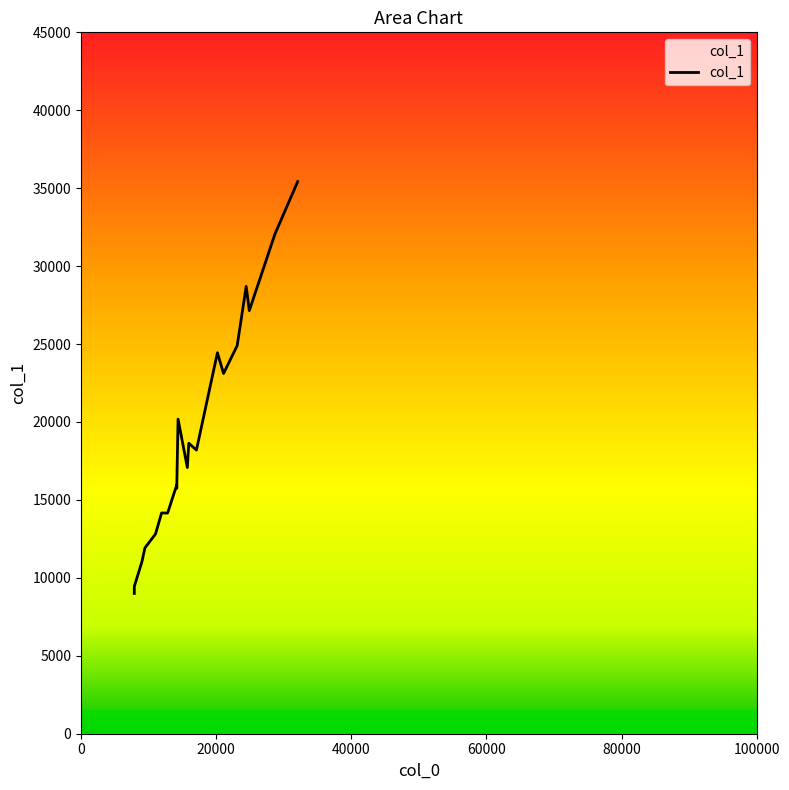

What is the difference between the maximum and minimum values?

26421